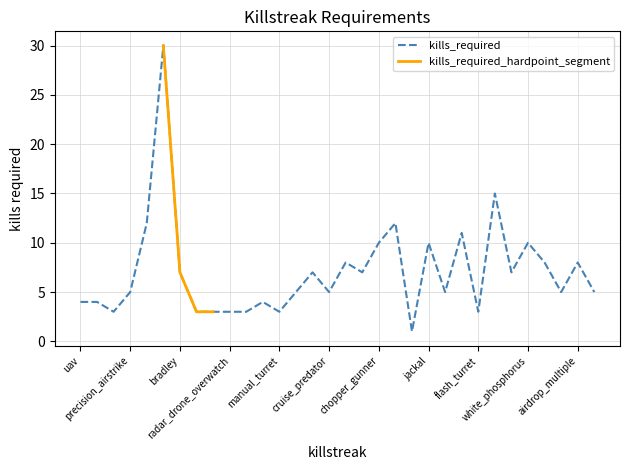

How many values are below 5?

11